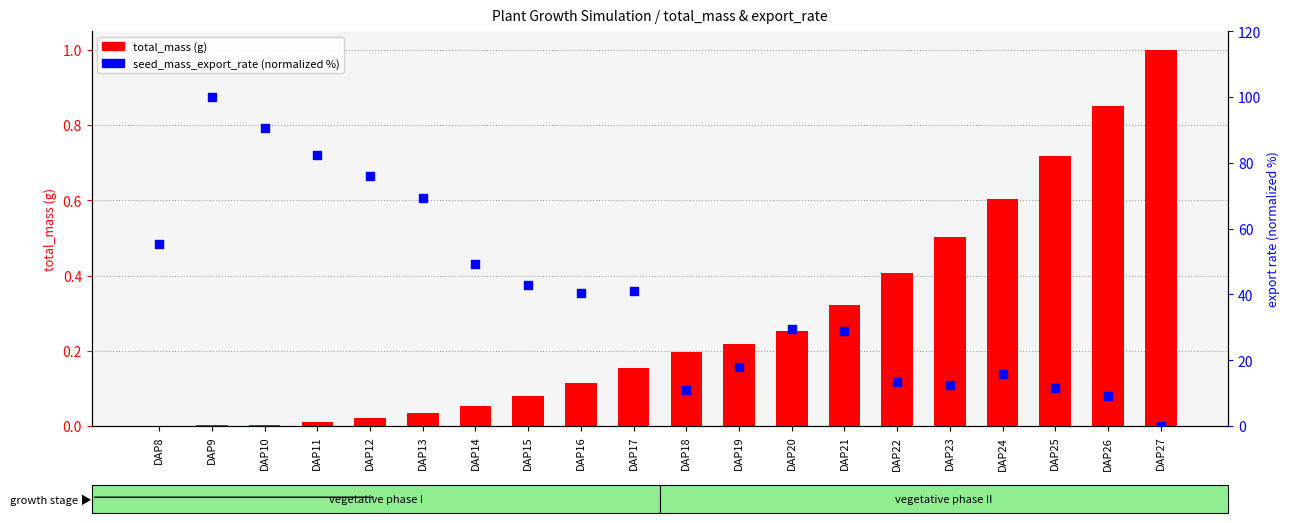

Which series reaches the maximum Y coordinate?

seed_mass_export_rate (normalized %)